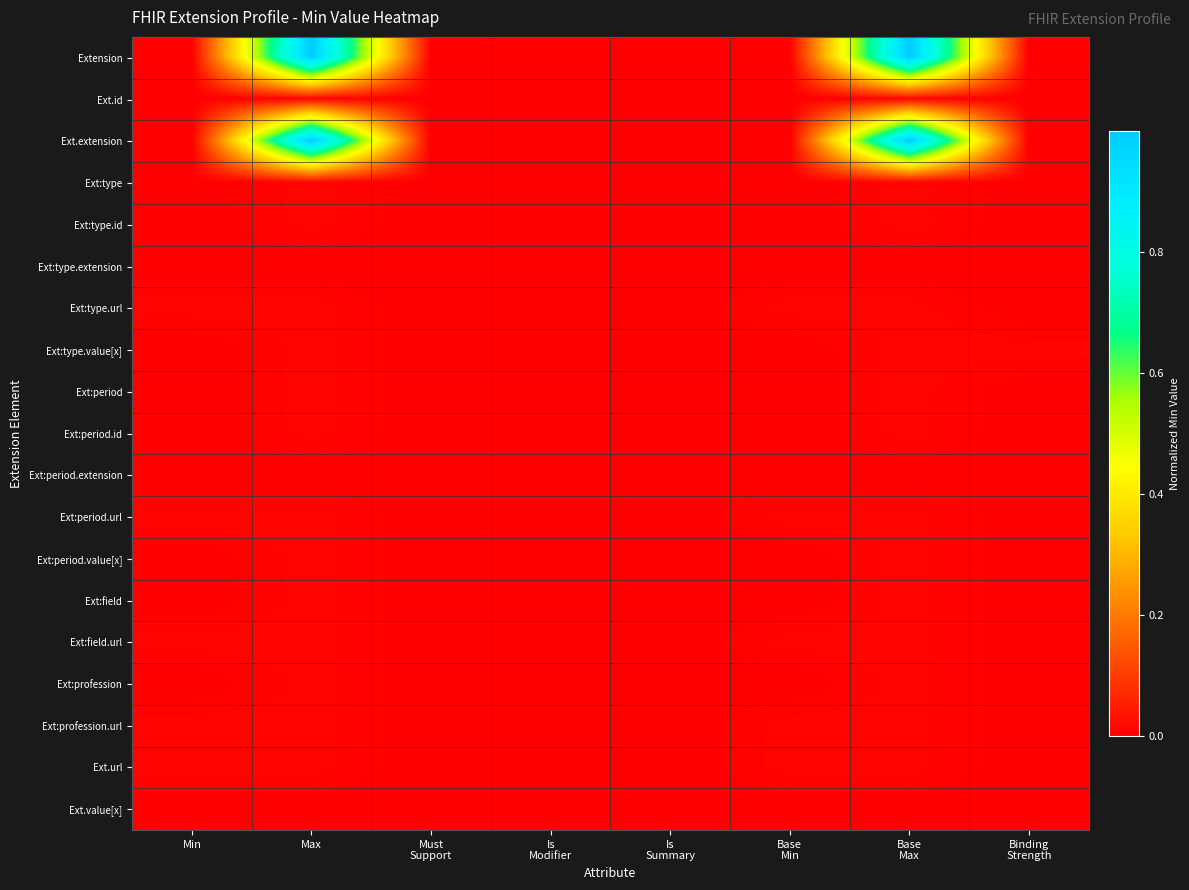

Which series has the largest range (max minus min)?

Extension